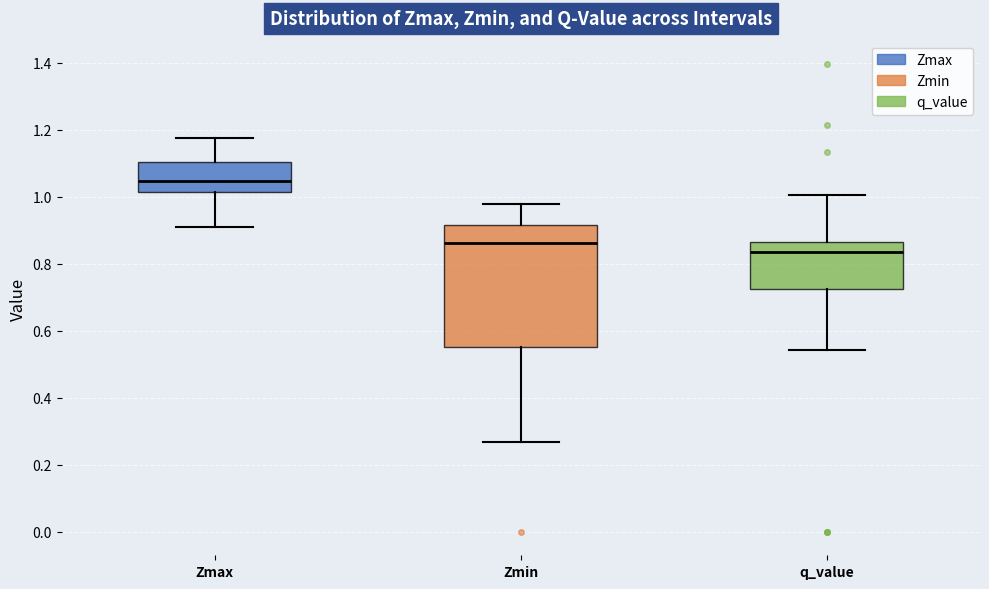

Which box's median line is the lowest?

q_value